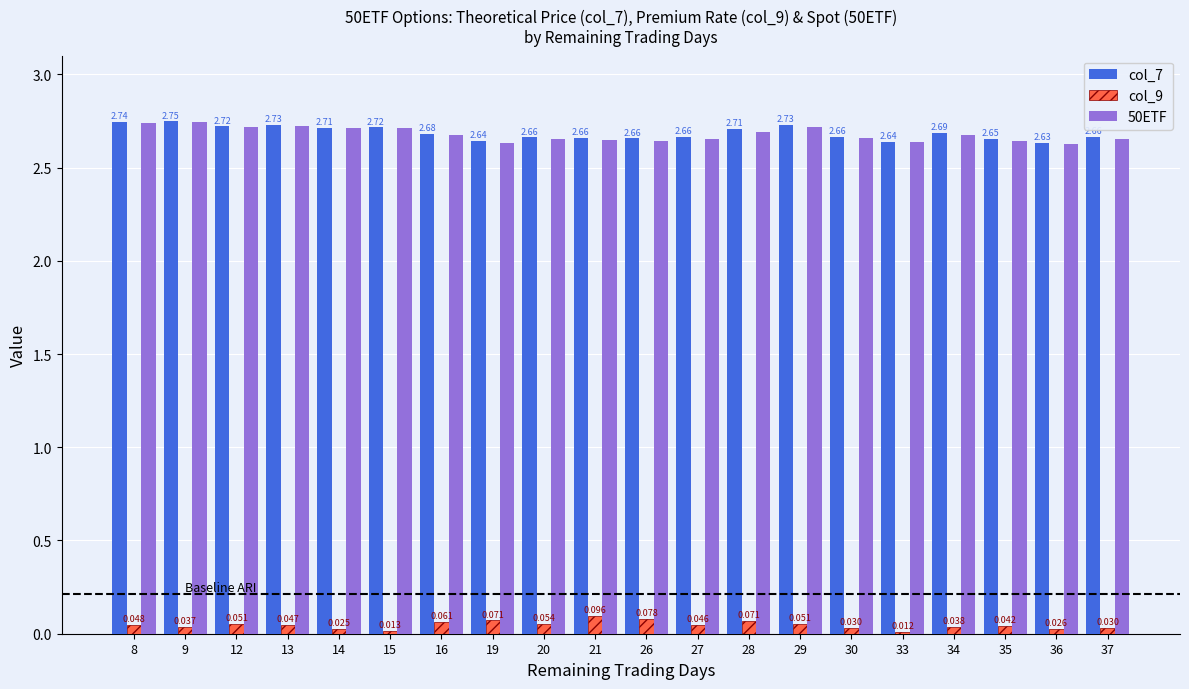

Is the value of 50ETF at 15 greater than the value of col_9 at 27?

Yes